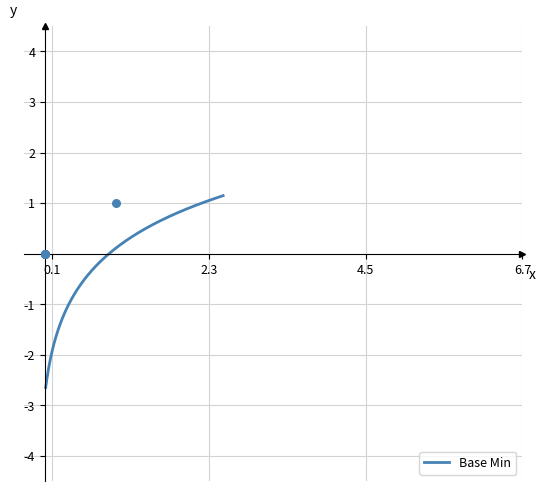

Between 0 and 1, which is larger?

1